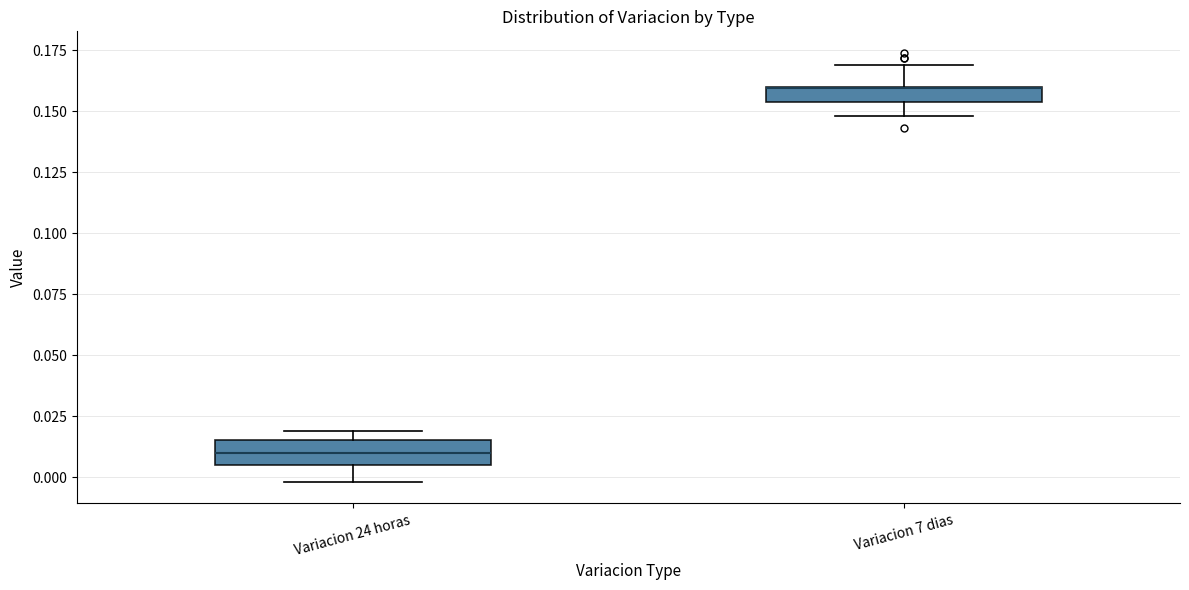

Where does the lower whisker of the box for Variacion 7 dias end on the y-axis? The values are not printed on the chart, so give them approximately, as read against the axis.

0.150